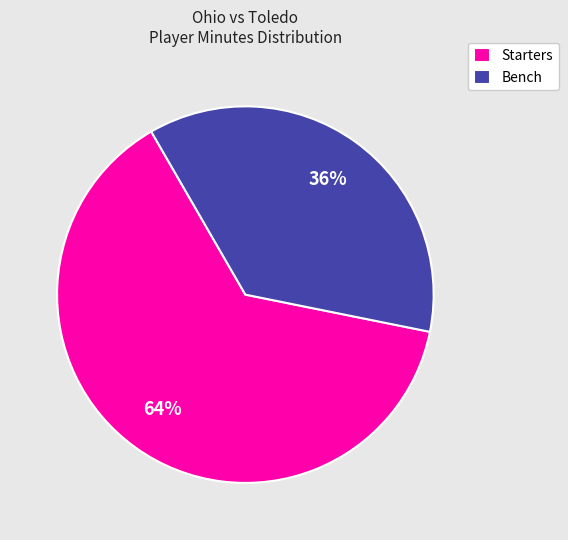

Combined, do Starters and Bench account for over 50%?

Yes